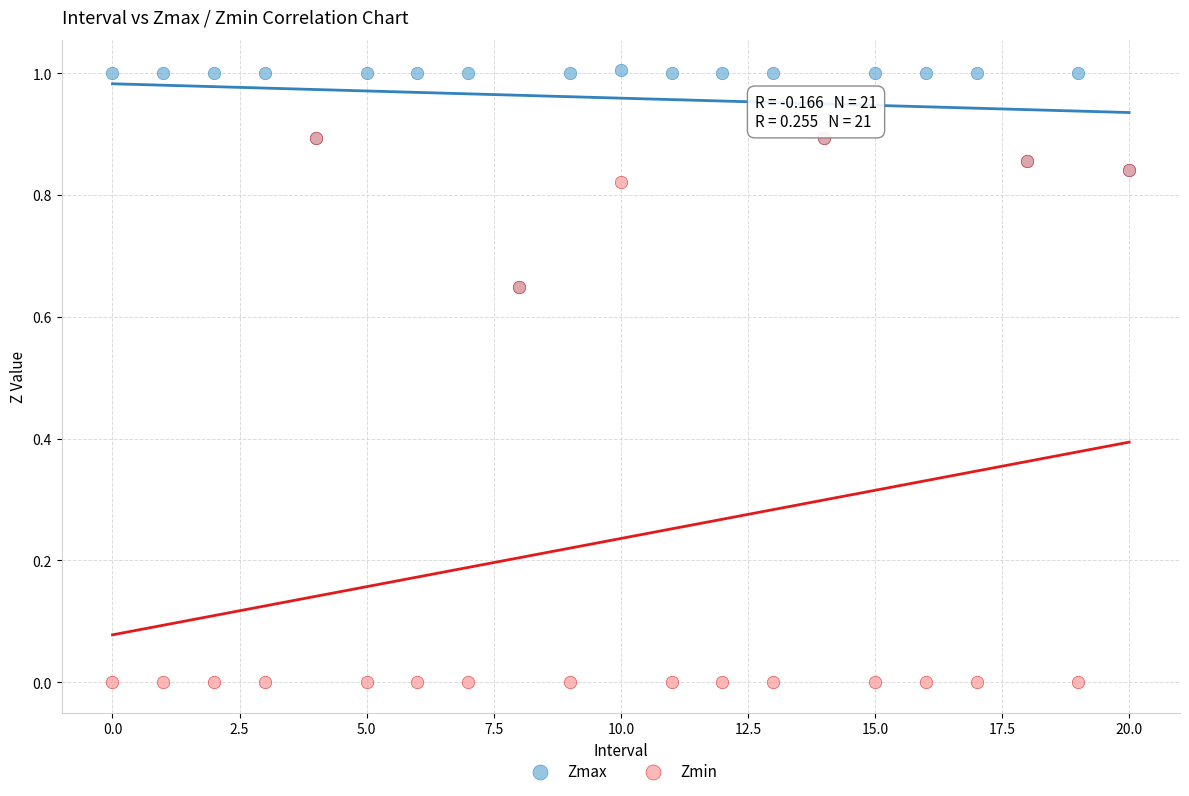

Which series has the widest spread of Y values?

Zmin